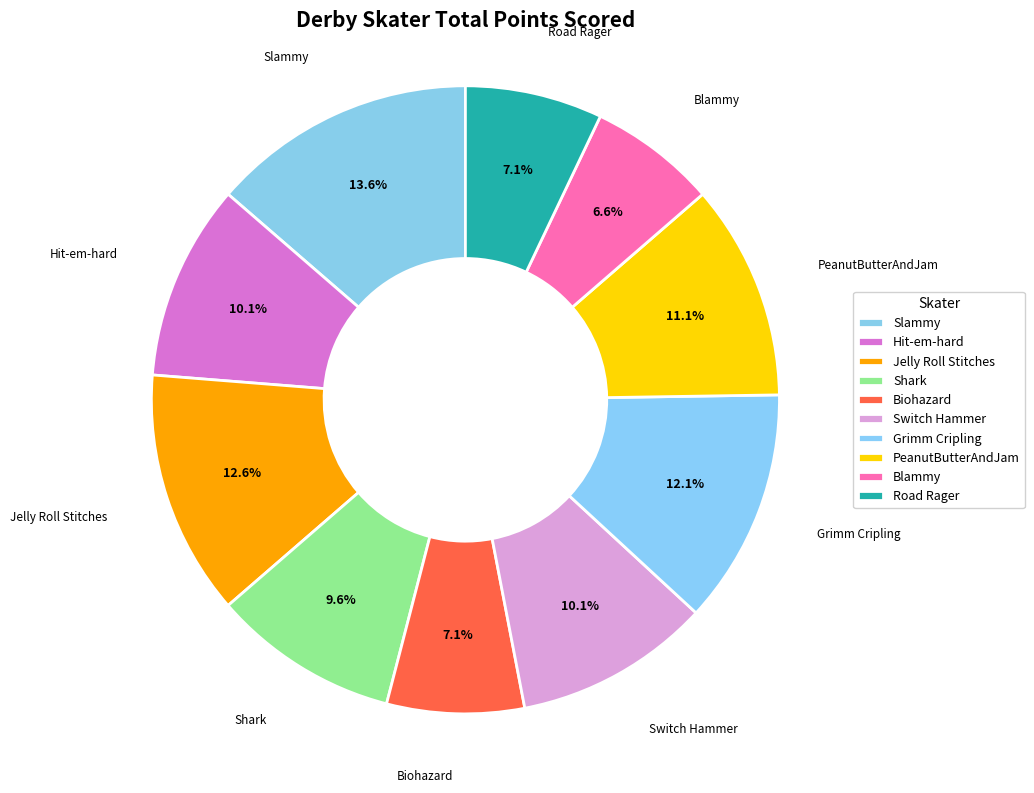

True or false: Switch Hammer accounts for 1% of the total.

False